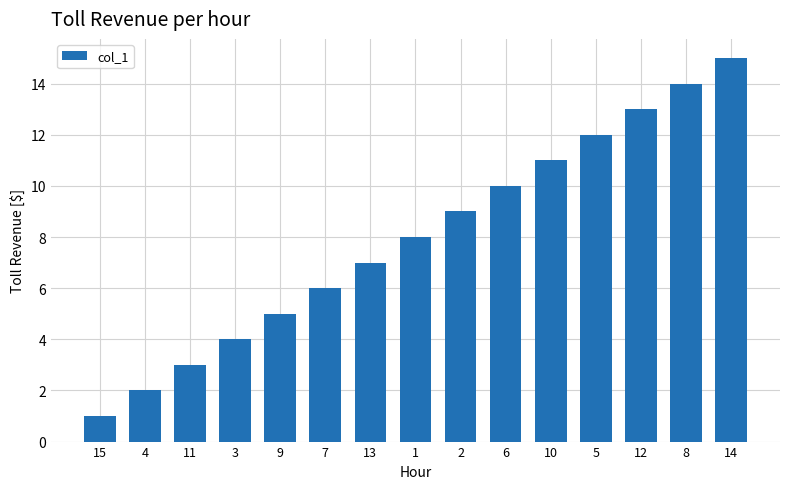

Rank the categories by value from lowest to highest.

15, 4, 11, 3, 9, 7, 13, 1, 2, 6, 10, 5, 12, 8, 14